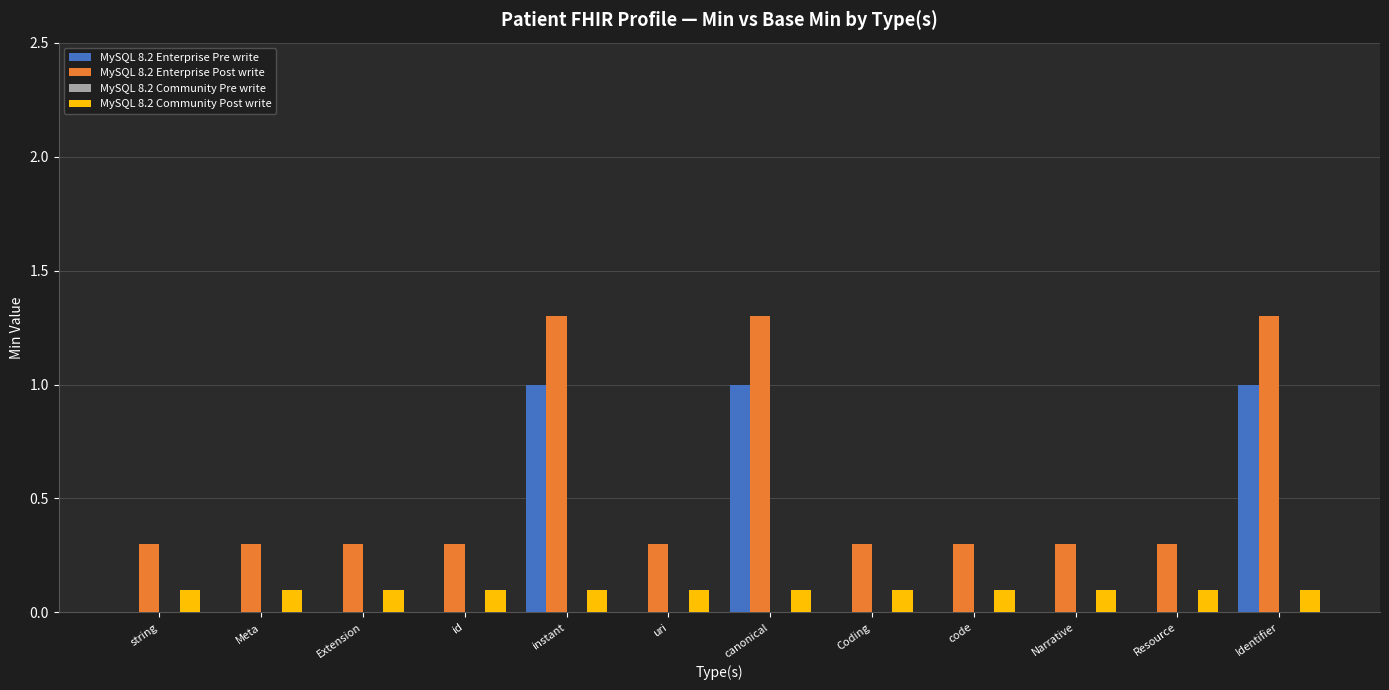

Is the value of MySQL 8.2 Enterprise Pre write at Identifier greater than the value of MySQL 8.2 Enterprise Post write at uri?

Yes